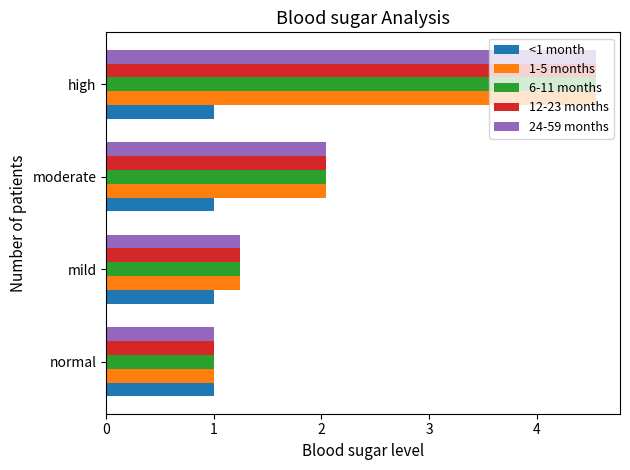

What is the difference between the highest and lowest values at moderate?

1.0